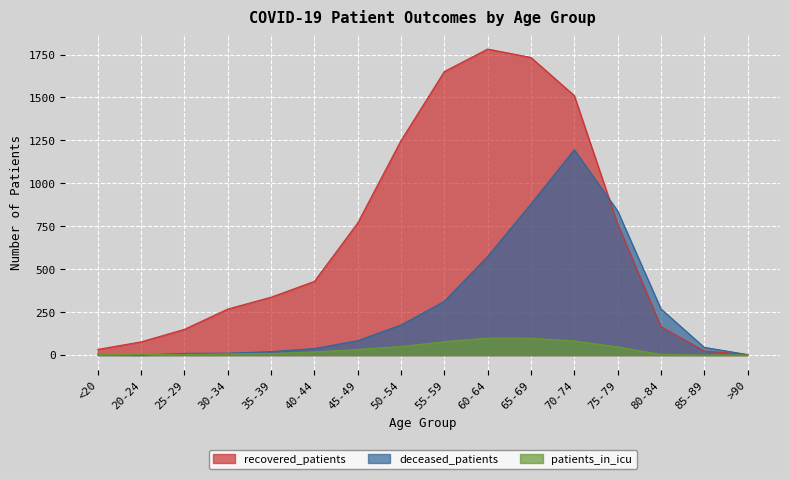

What position from the left is 55-59?

9